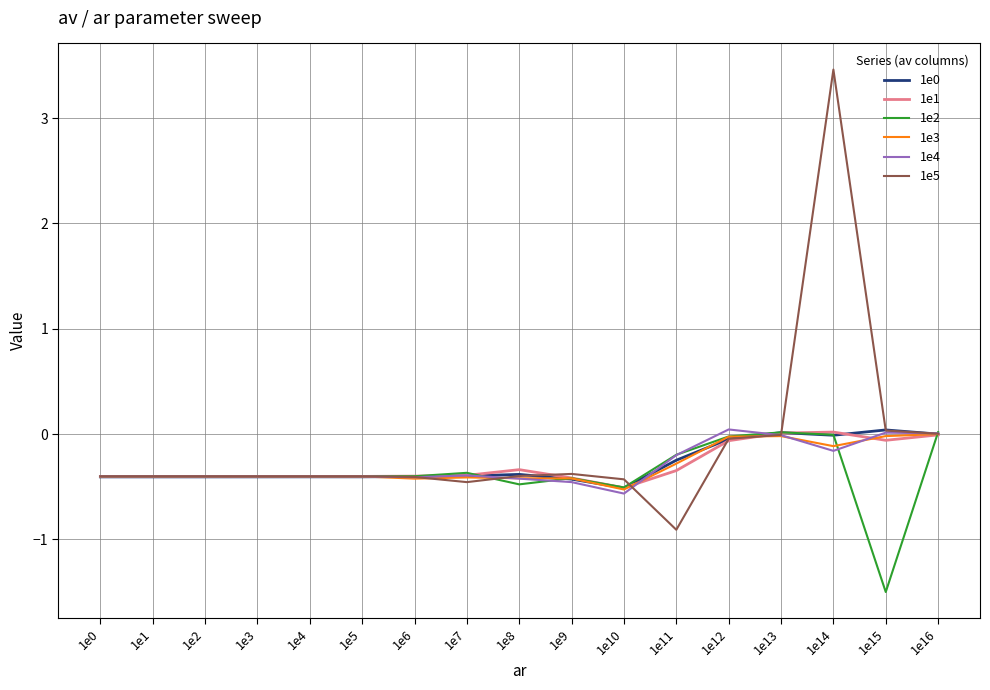

Which category has the lowest value across all series?

1e15